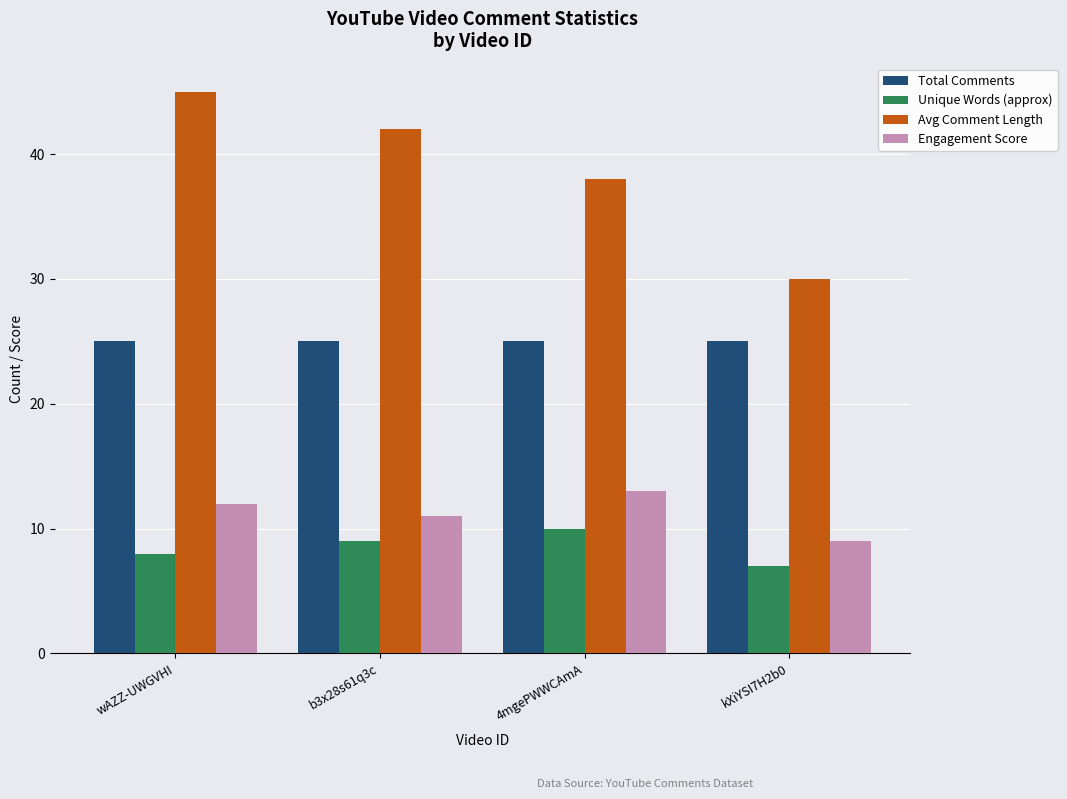

Count the number of categories in the chart.

4